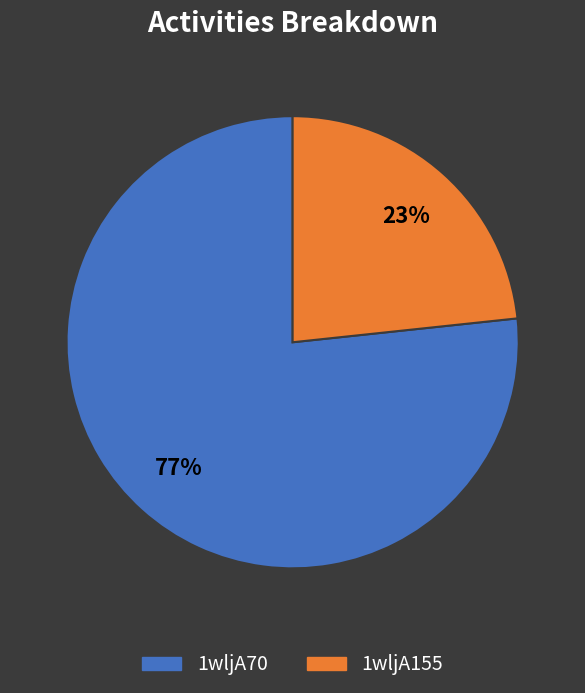

What is the ratio of the value at 1wljA70 to the value at 1wljA155?

3.3